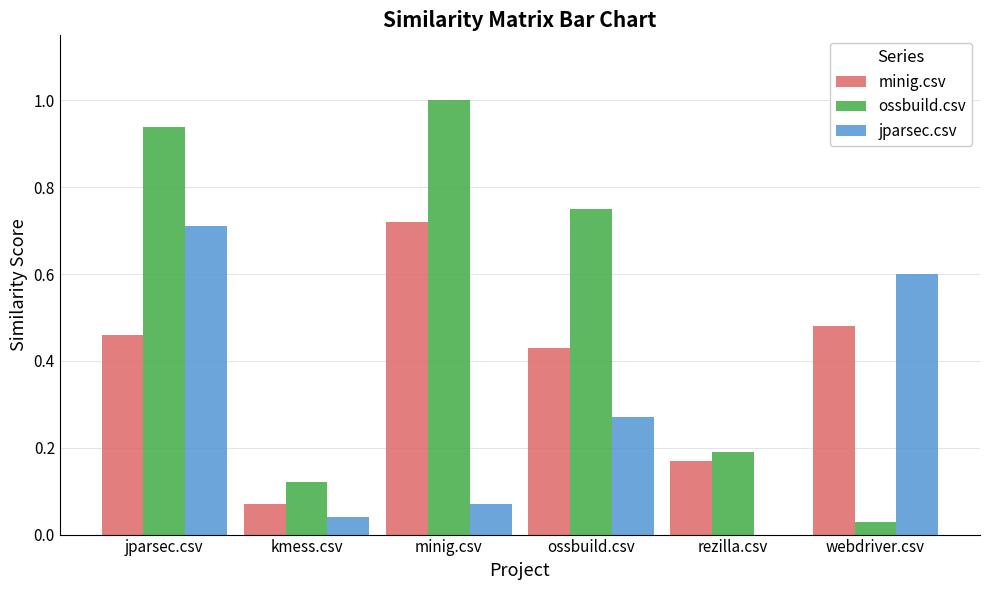

At which category is the sum across all series the highest?

jparsec.csv